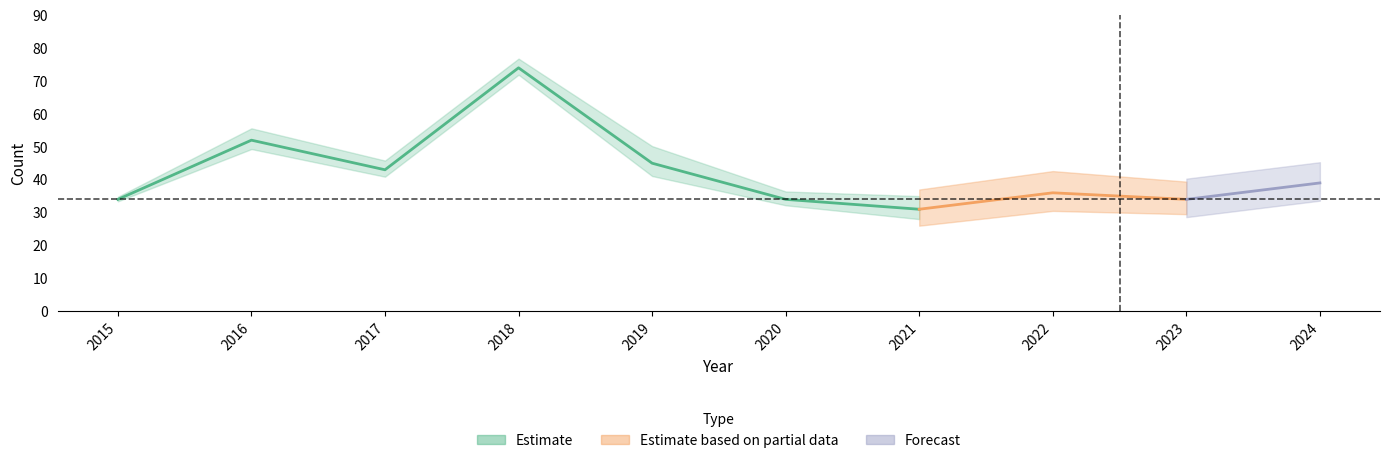

What value does the Total series have at 2024, to the nearest 5?

40